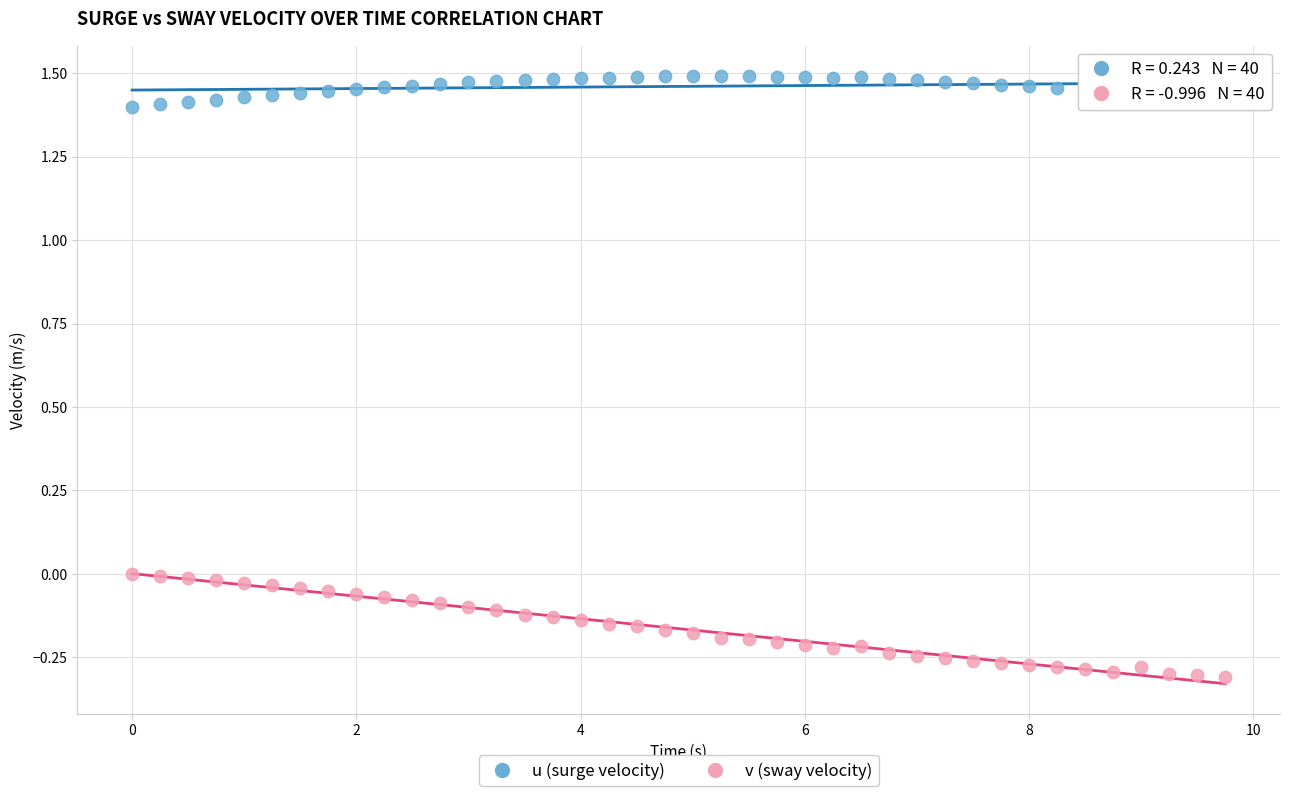

Which series has the largest Y range (max minus min)?

v (sway velocity)